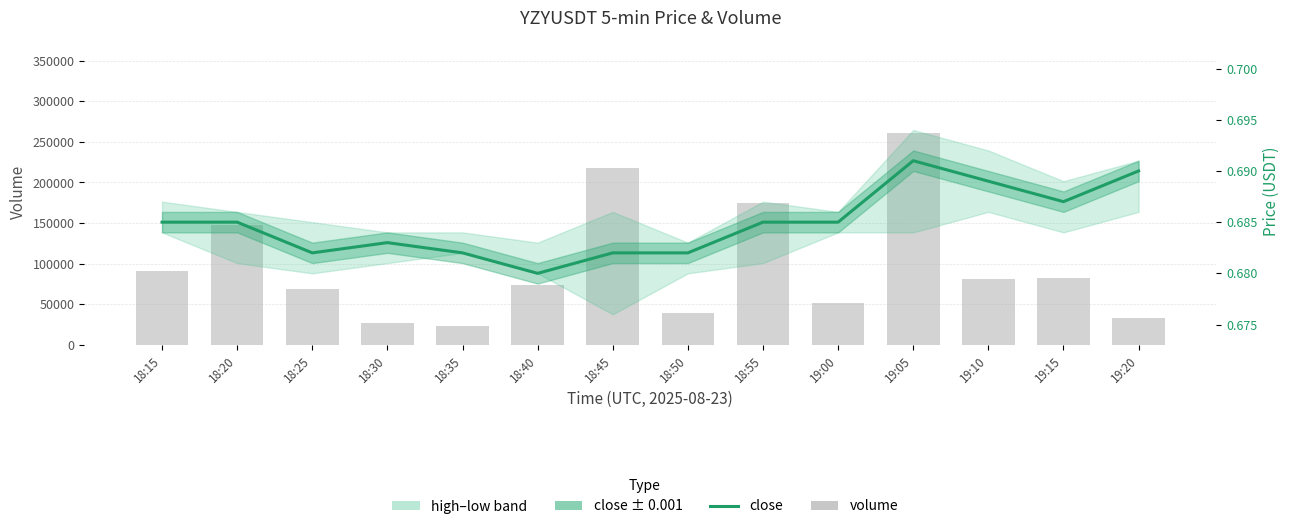

What is the approximate value of close at 18:25?

0.7